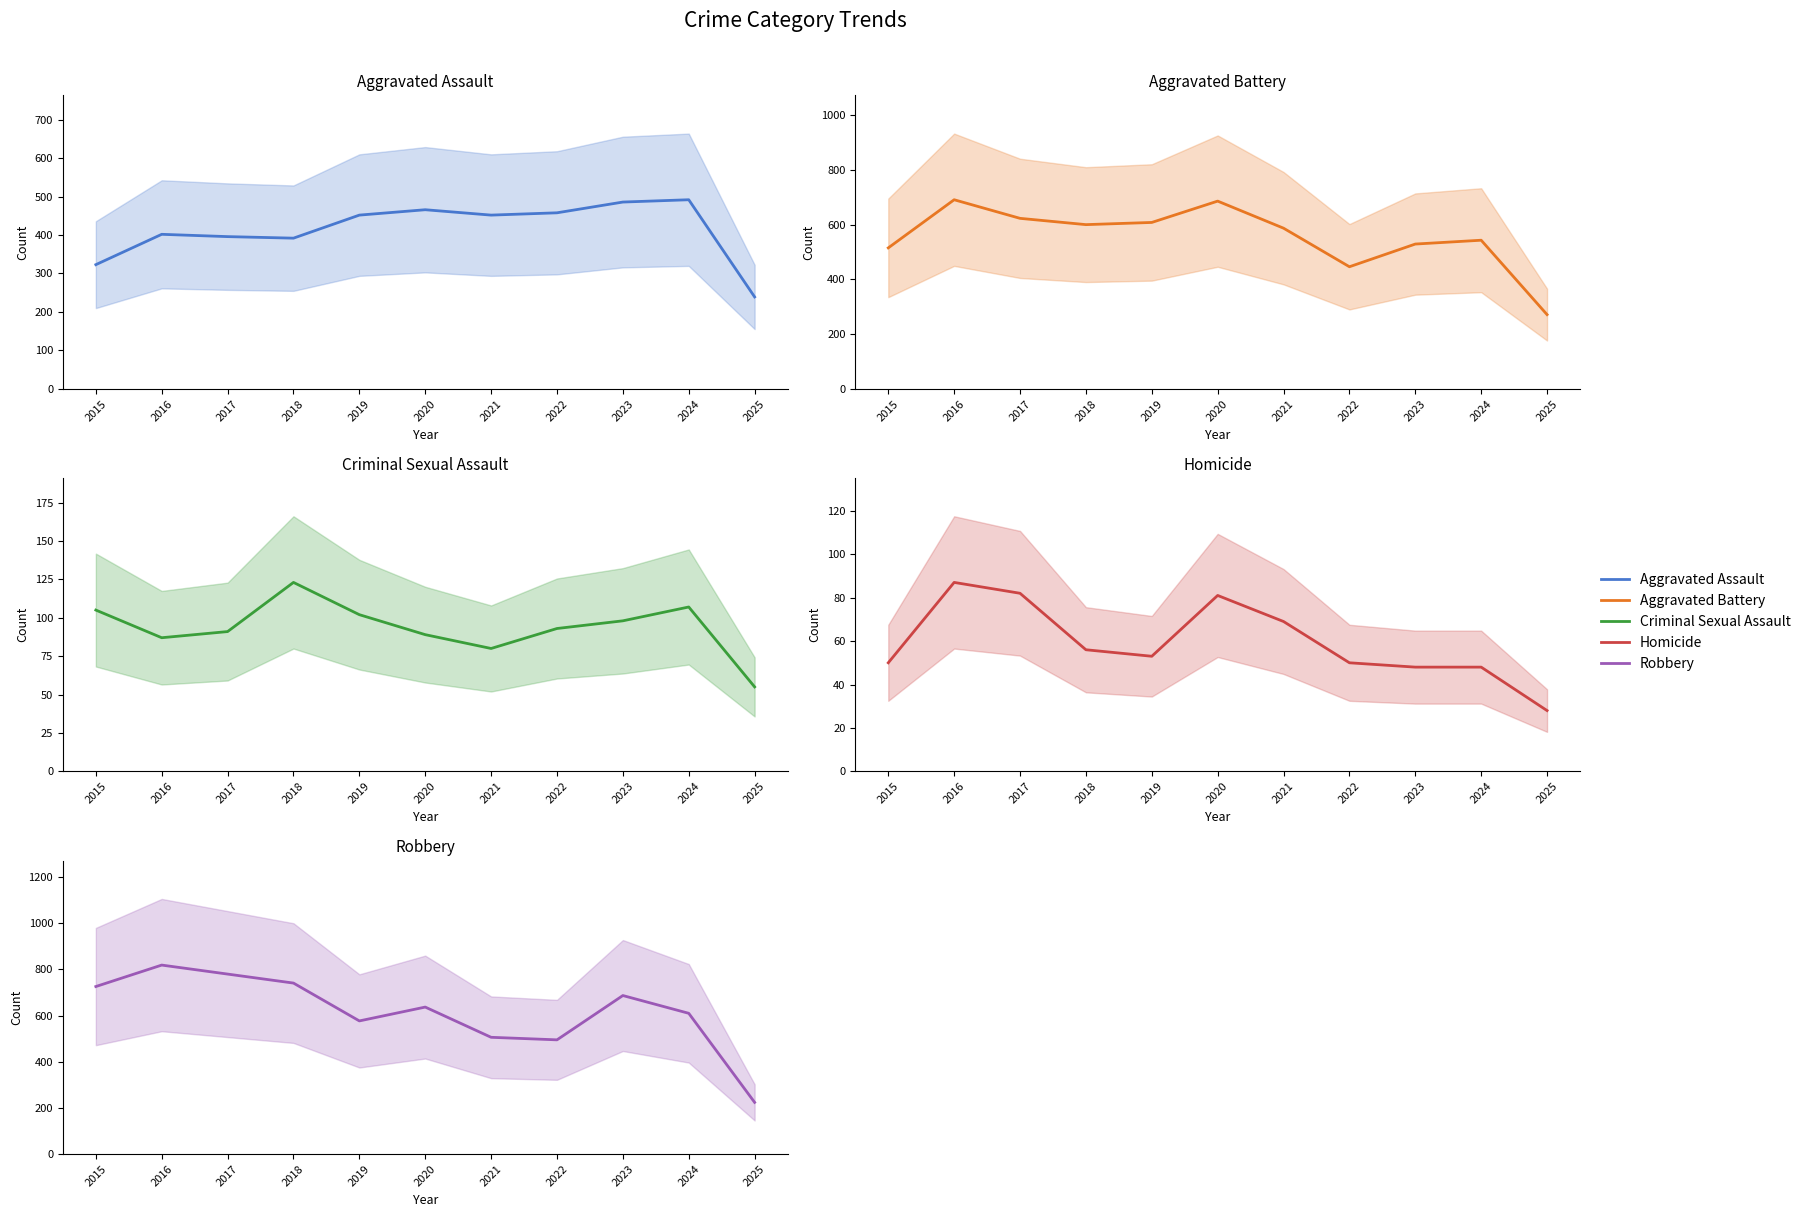

Which has a higher value, 2022 or 2023?

2023